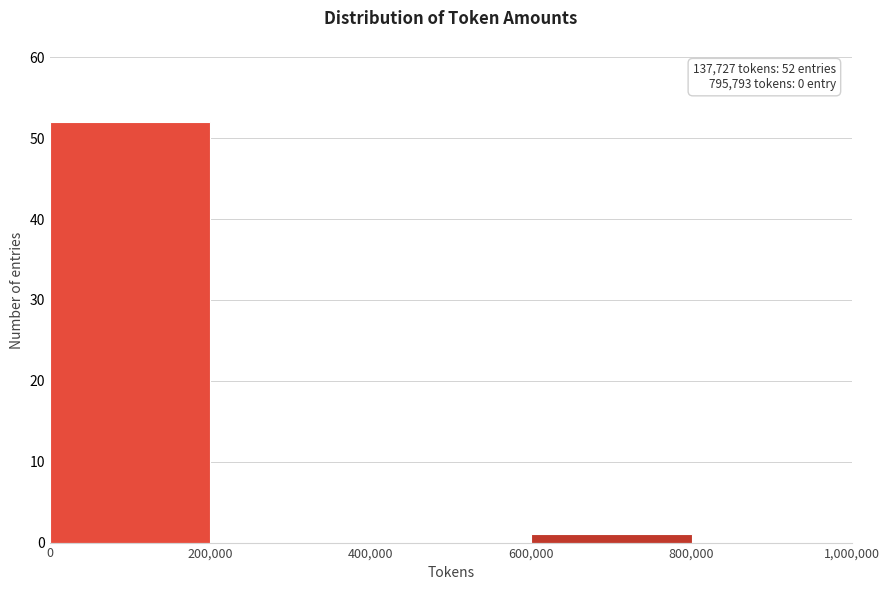

Over which range of the x-axis is the bar tallest?

0 to 200,000